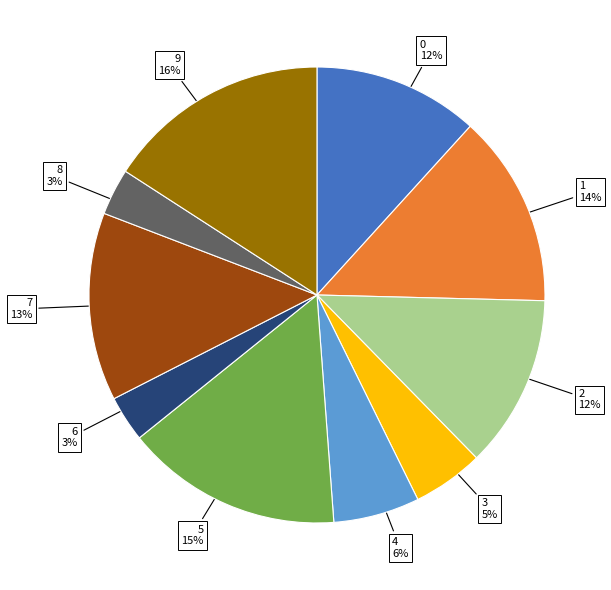

Does any single category account for the majority?

No